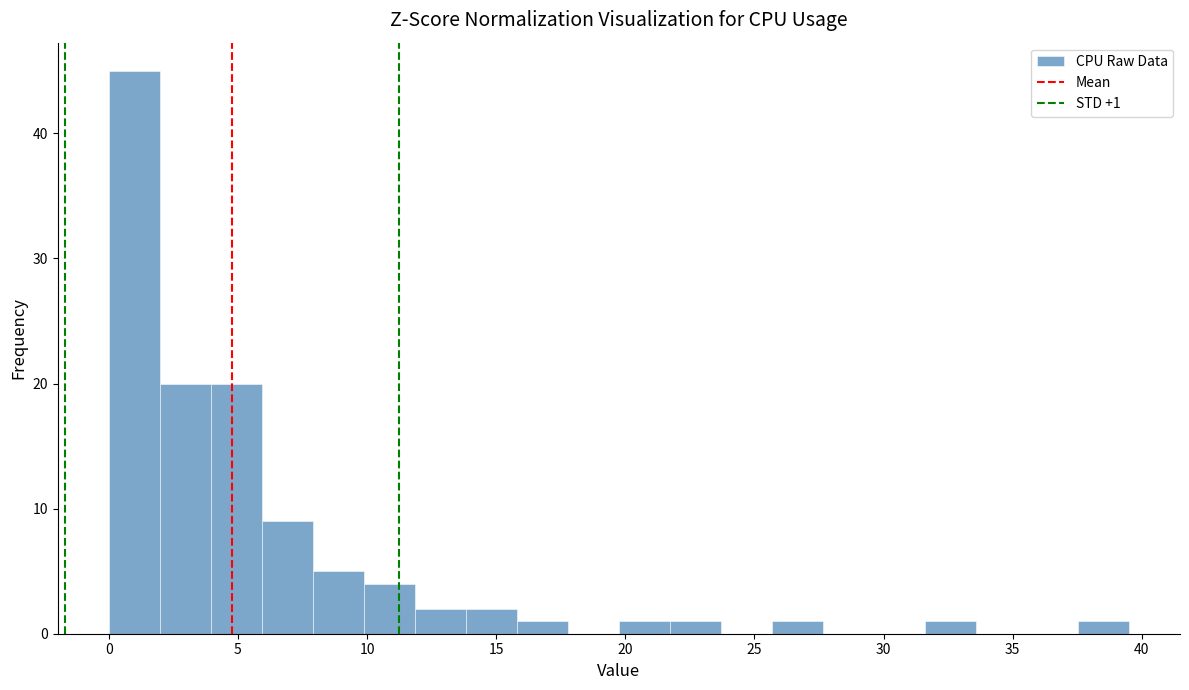

Read against the x-axis, roughly where is the centre of the tallest bar?

1.0